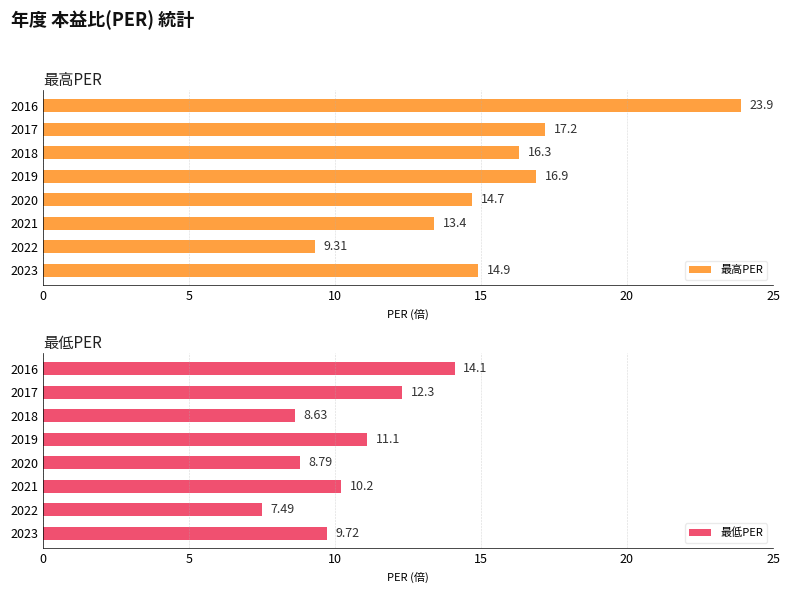

What is the difference between the second highest and minimum values in the 最高PER series?

7.9